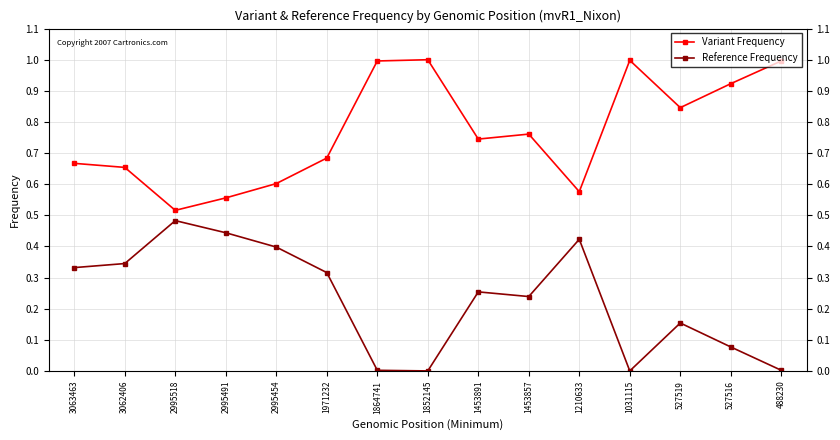

What are all the series names shown in the legend?

Variant Frequency, Reference Frequency